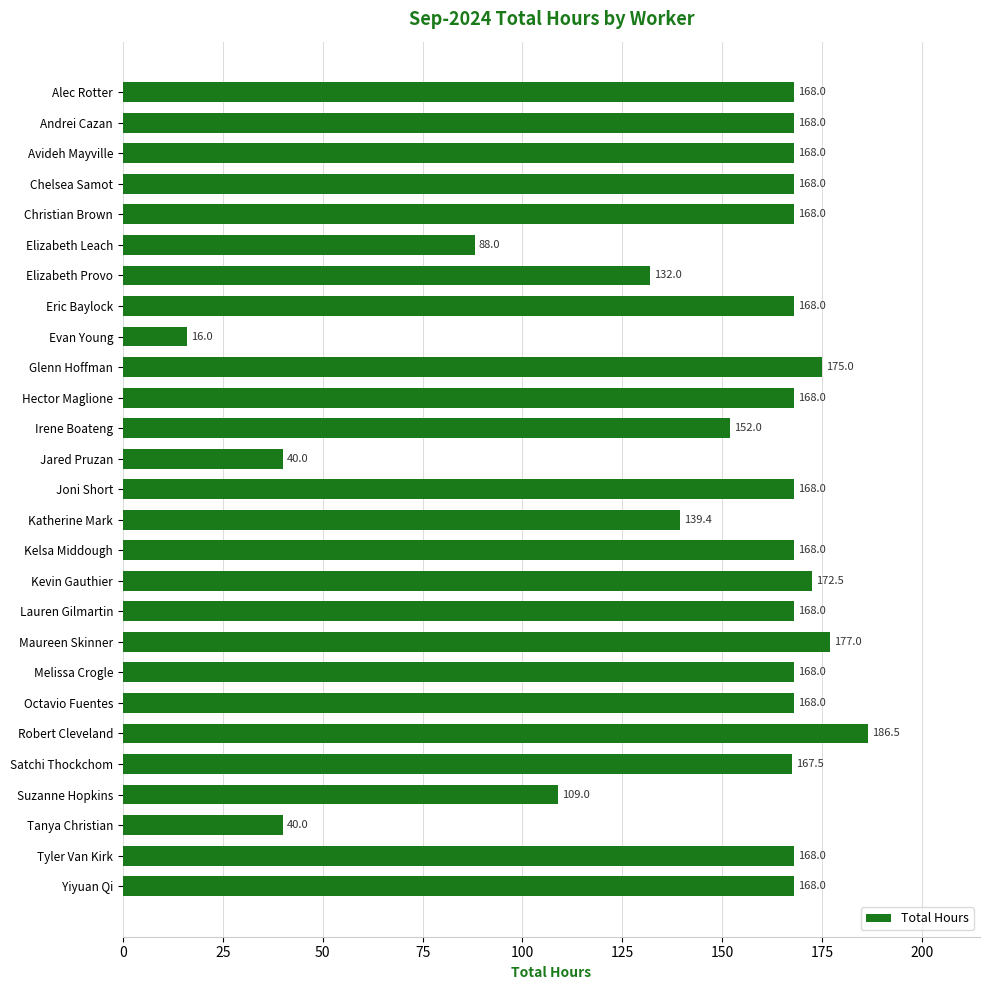

How many bars are there in total?

27